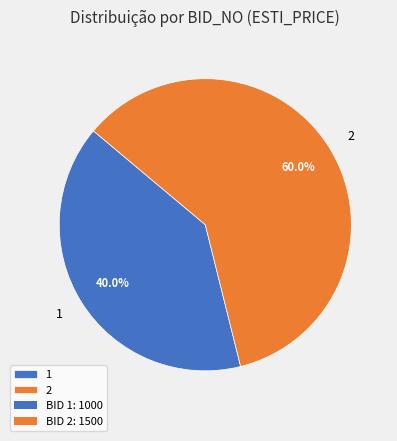

What percentage is the 1 slice, to the nearest percent?

40%